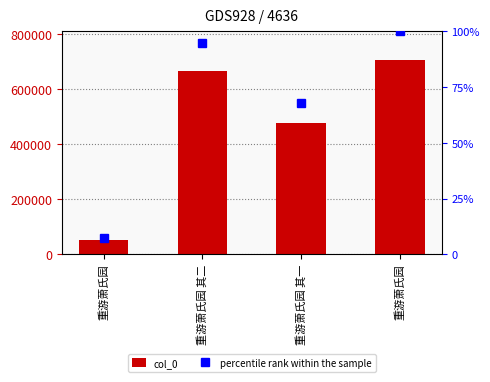

What is the minimum value shown in the chart?

7.4